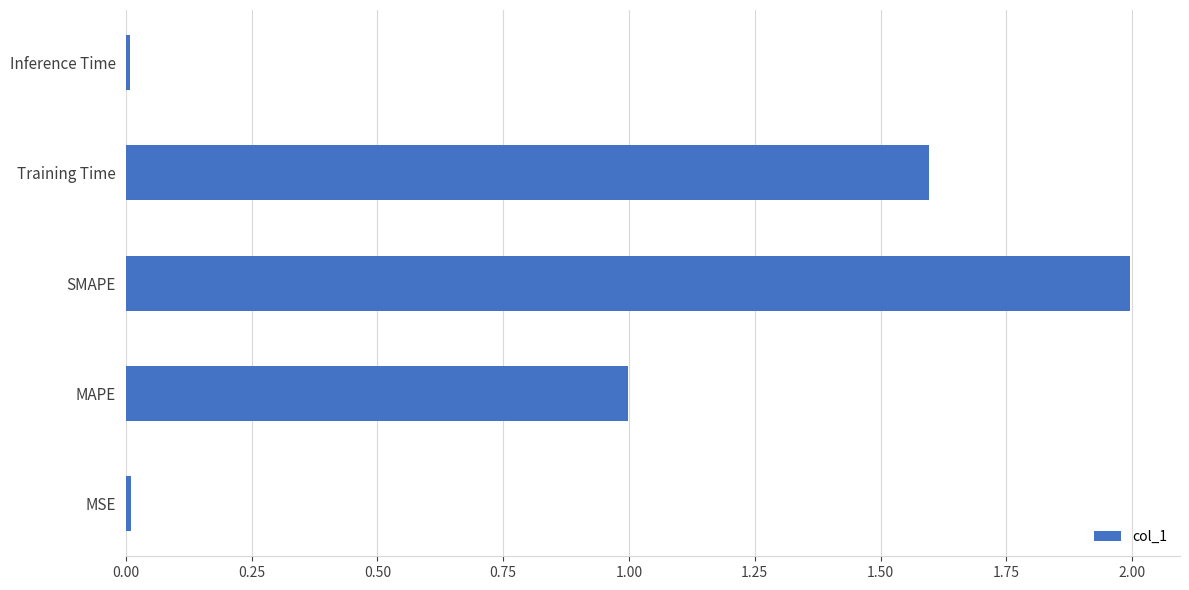

Which has a higher value, MSE or Training Time?

Training Time